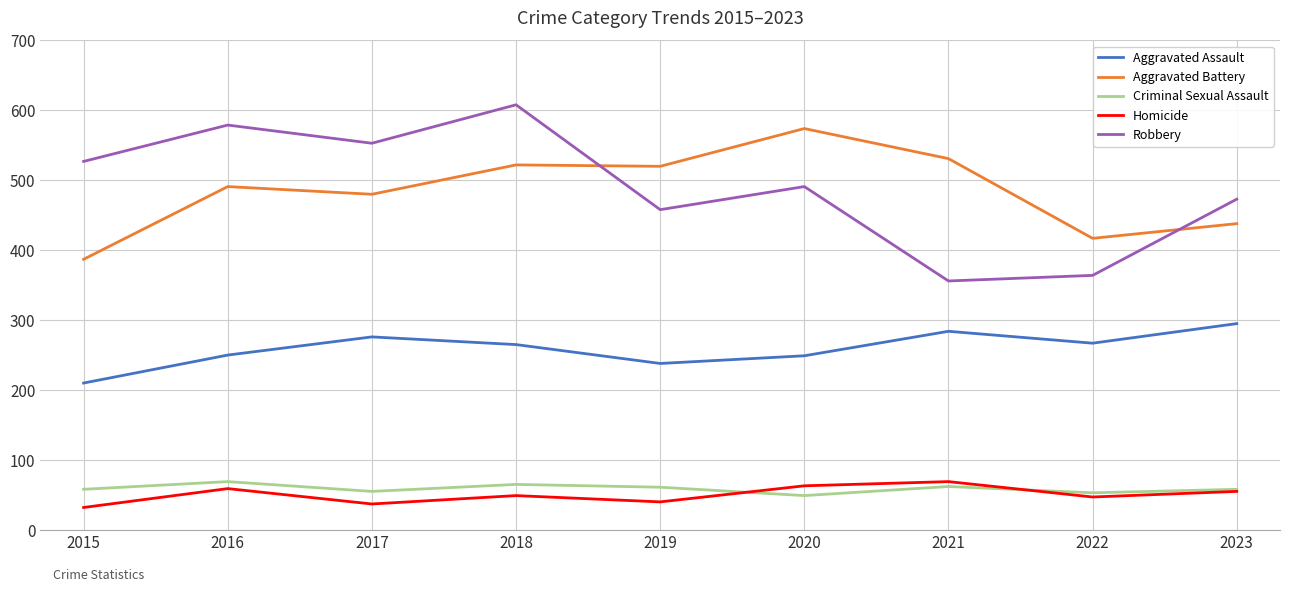

The Homicide series shows 49 at 2018. True or false?

True